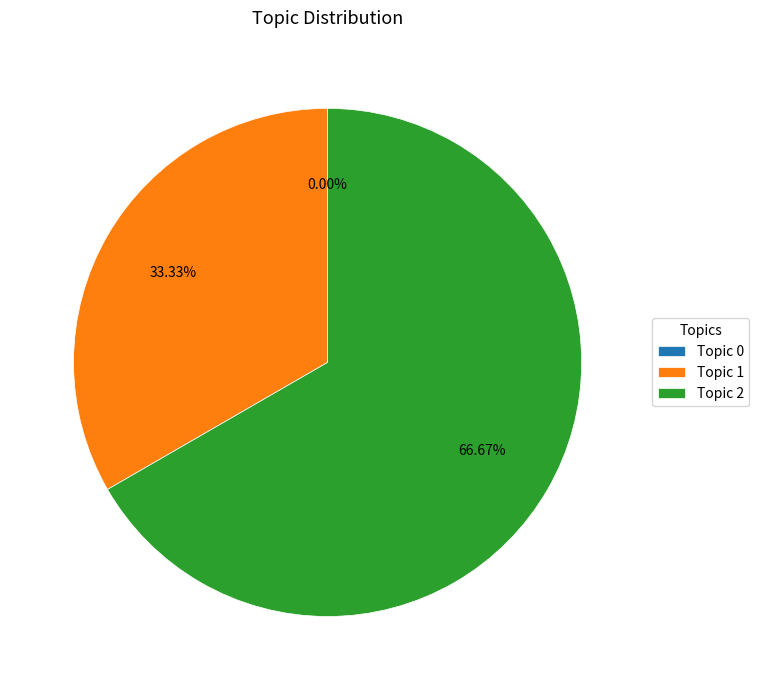

Is it true that Topic 0 is 1% of the pie?

False